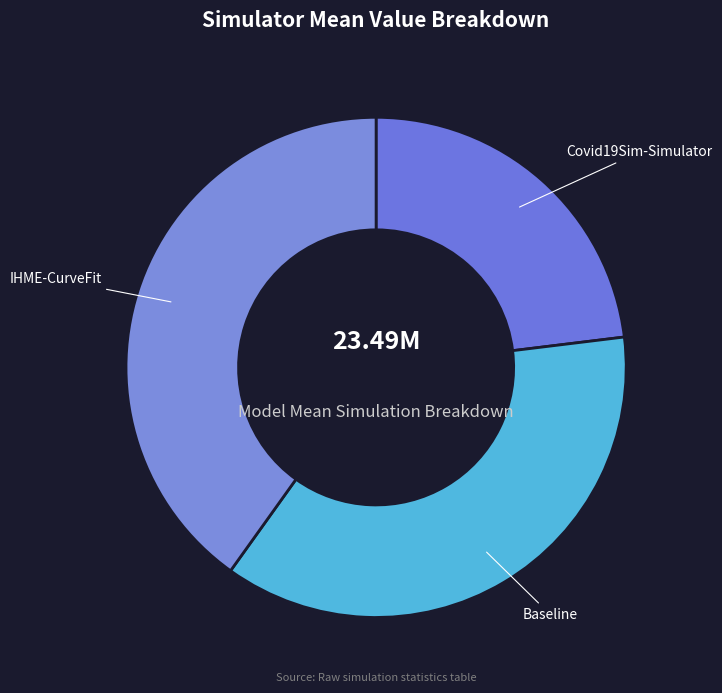

Is there any slice that represents more than half of the pie?

No